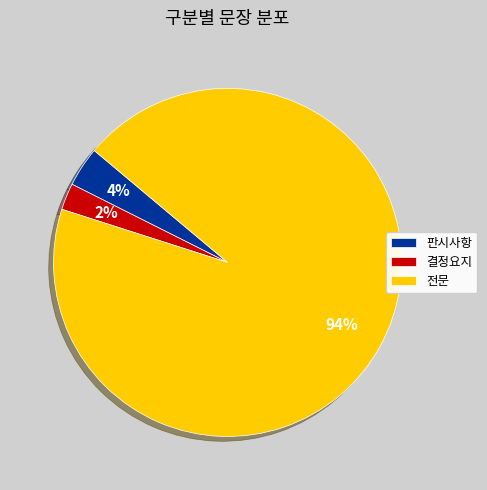

Is the sum of 판시사항 and 결정요지 greater than half?

No